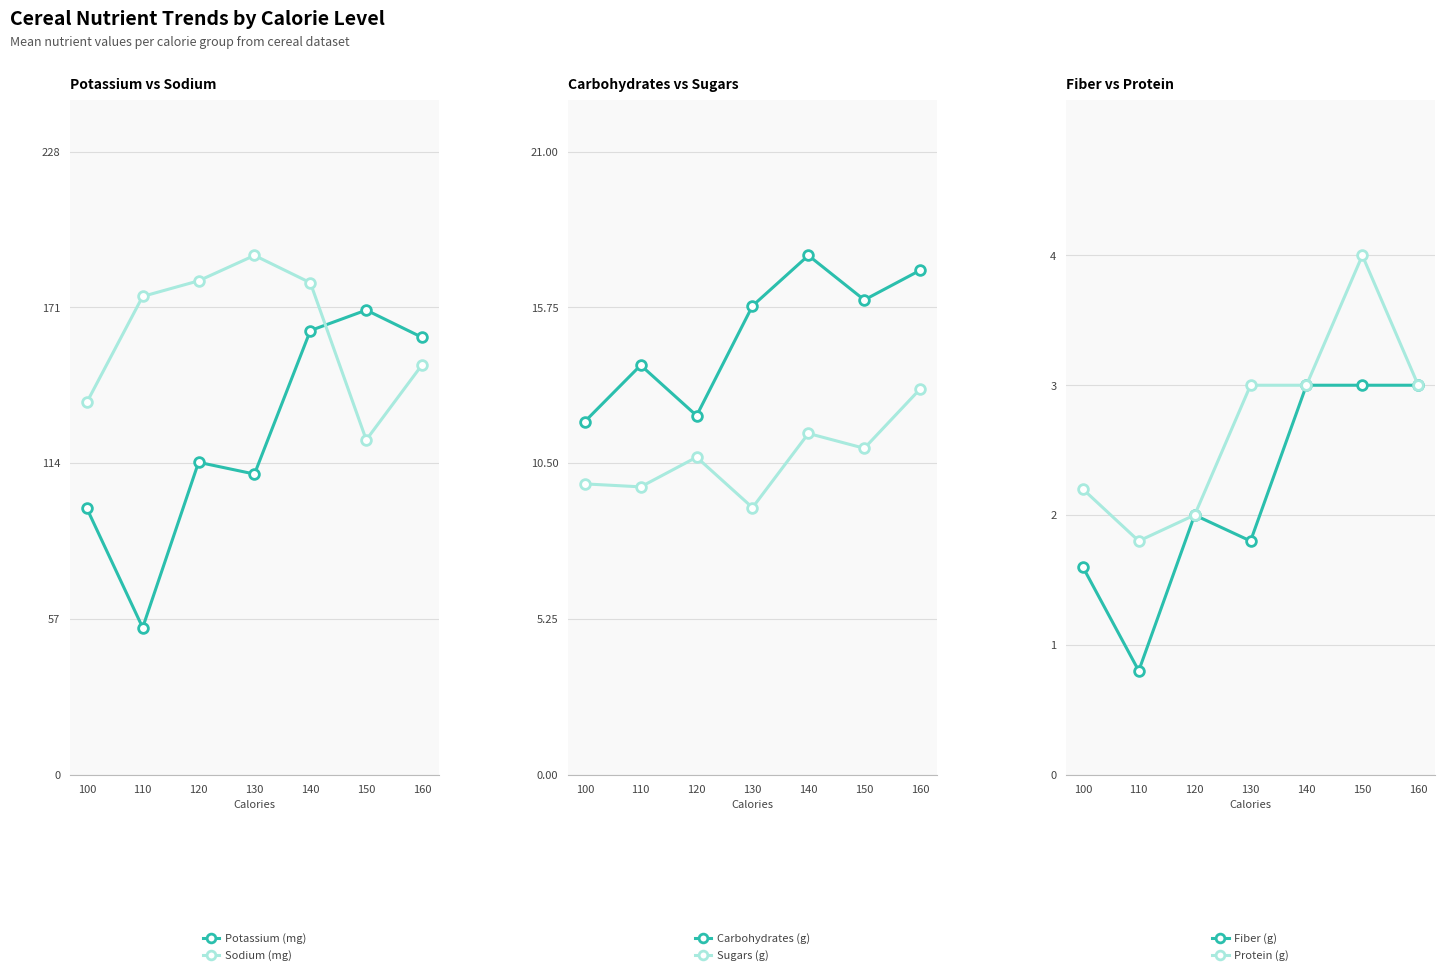

What is the sum of the Sodium (mg) values at 100 and 130?

326.2